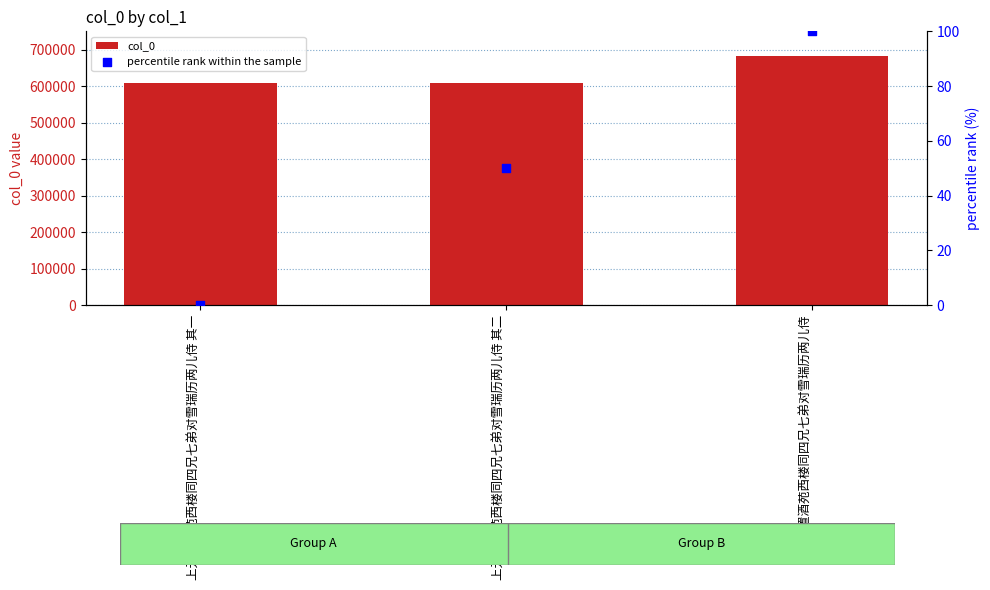

Which series reaches the maximum Y coordinate?

col_0